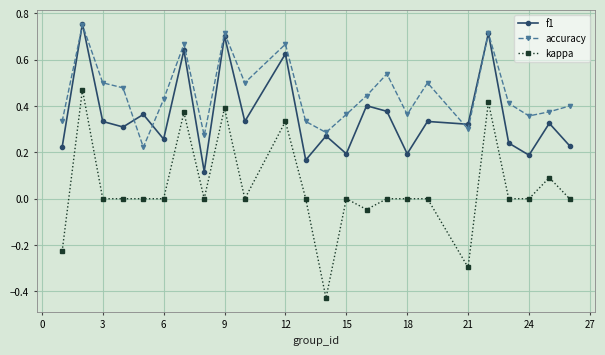

At how many categories does at least one series exceed 0?

24